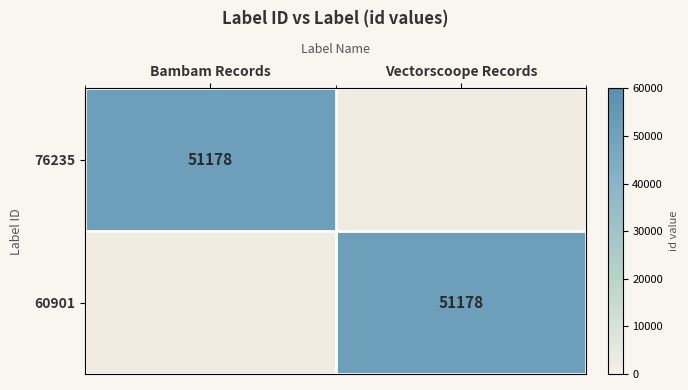

The 60901 series shows 51178 at Vectorscoope Records. True or false?

True